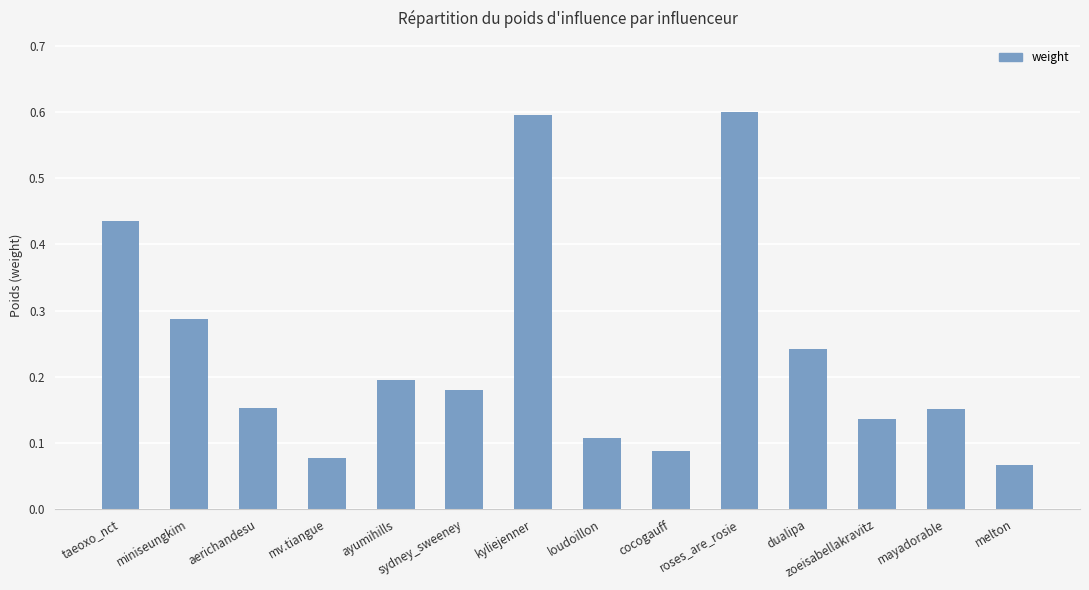

Is it true that the value at melton is 0.1?

True